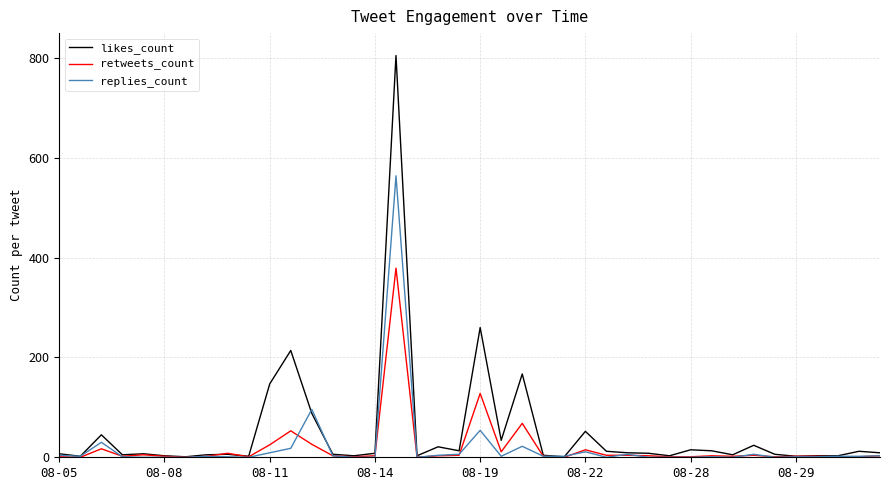

Which series has the widest spread of values?

likes_count